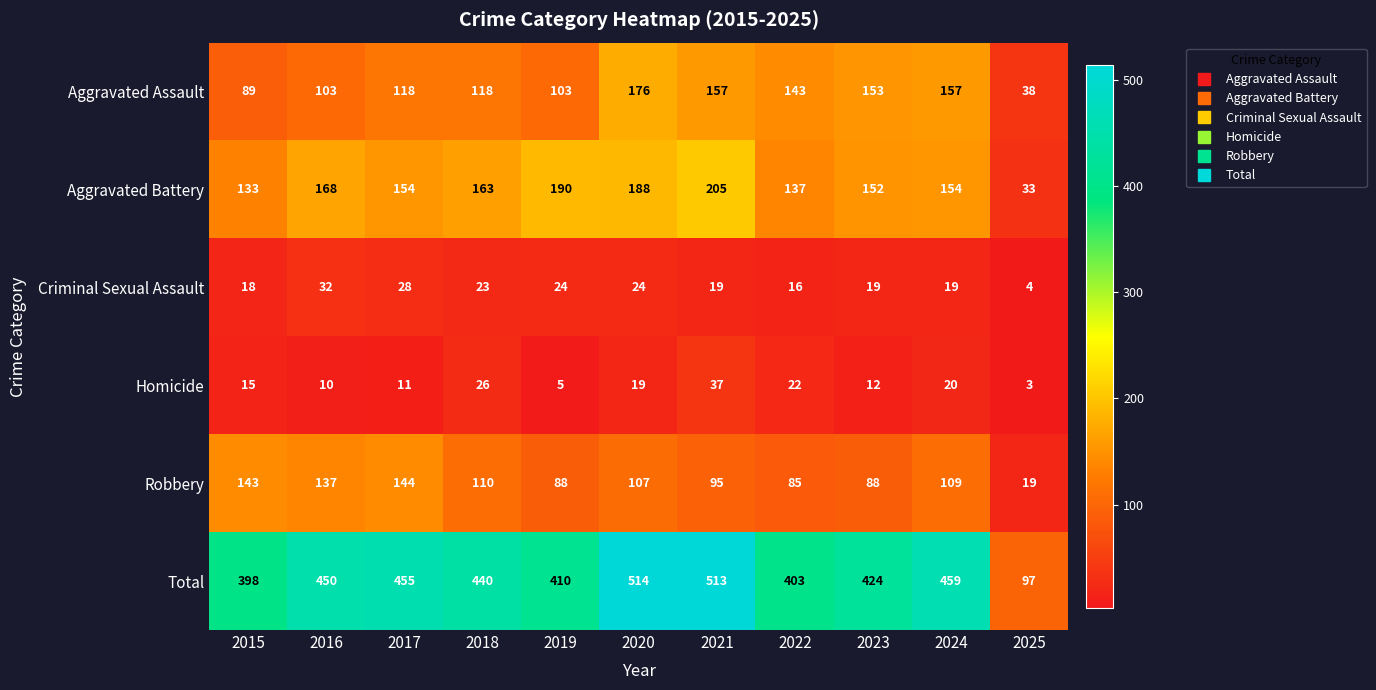

Between 2015 and 2017, which series saw the biggest shift?

Total